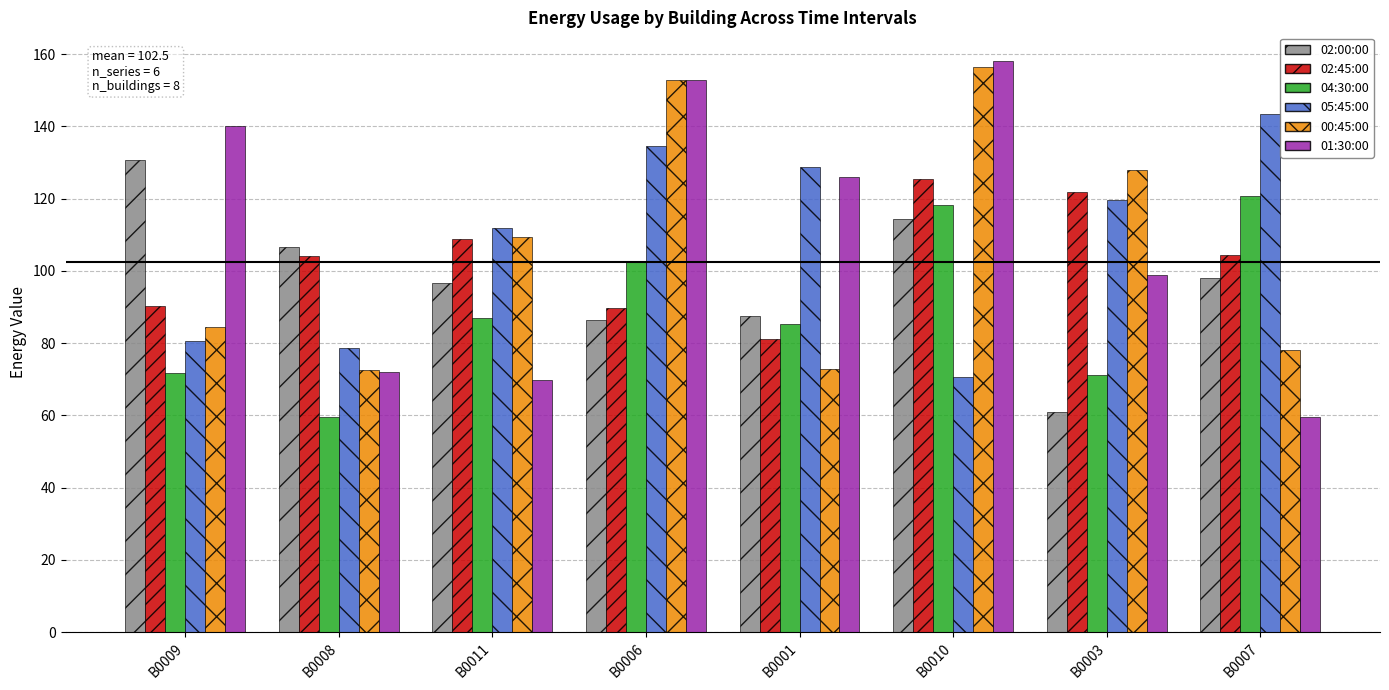

Which series has the largest range (max minus min)?

01:30:00